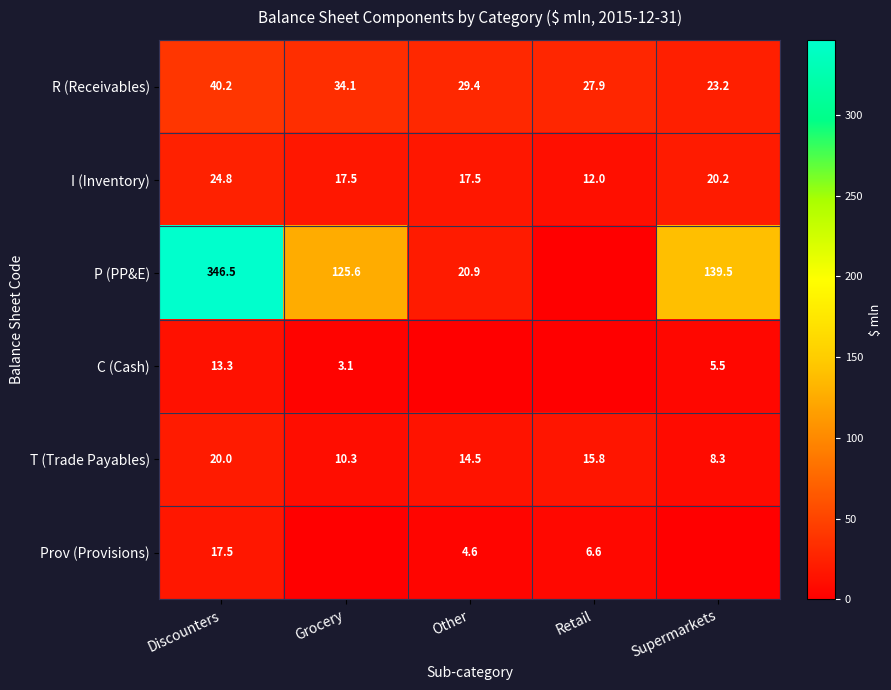

What is the greatest value displayed?

346.5